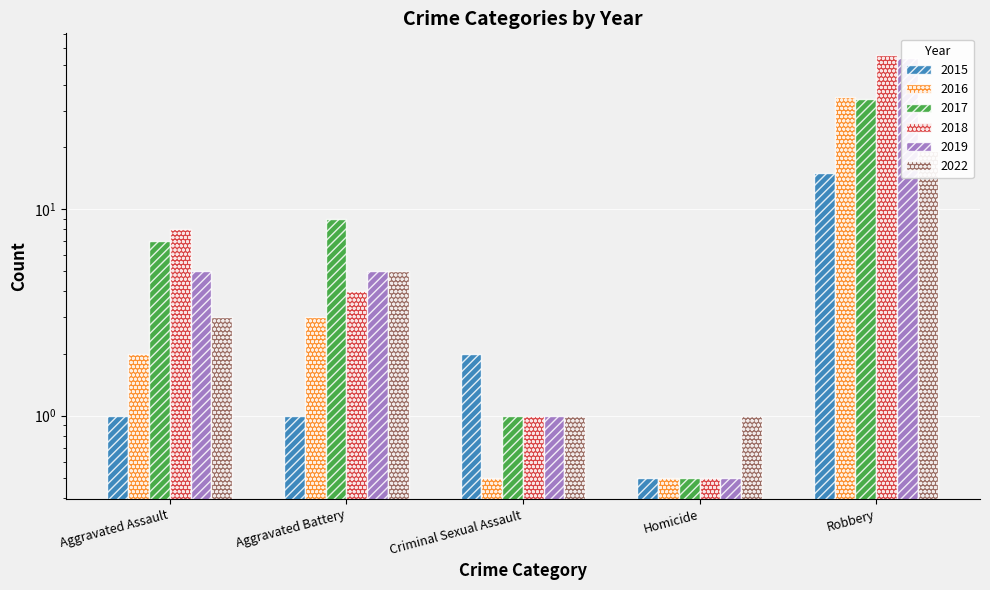

Does the chart contain stacked bars?

No